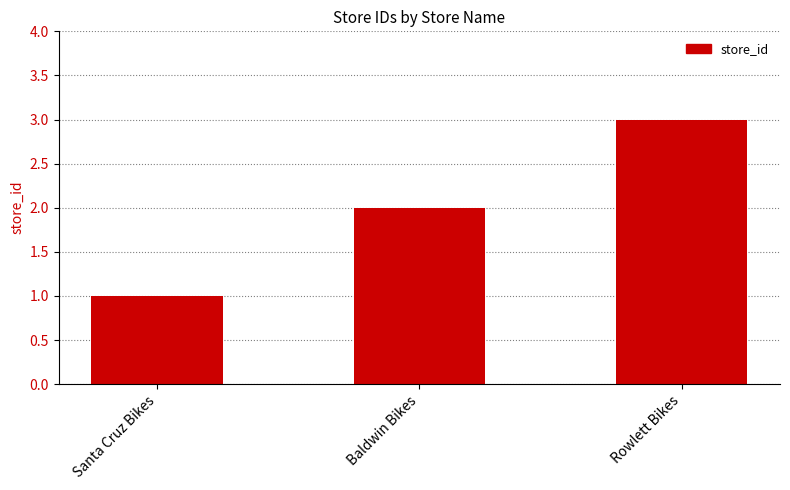

The chart shows a value of 1 at Santa Cruz Bikes. True or false?

True